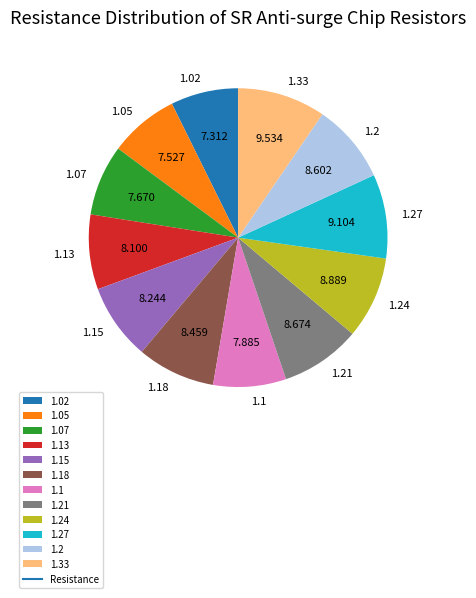

How many slices are in this pie chart?

12